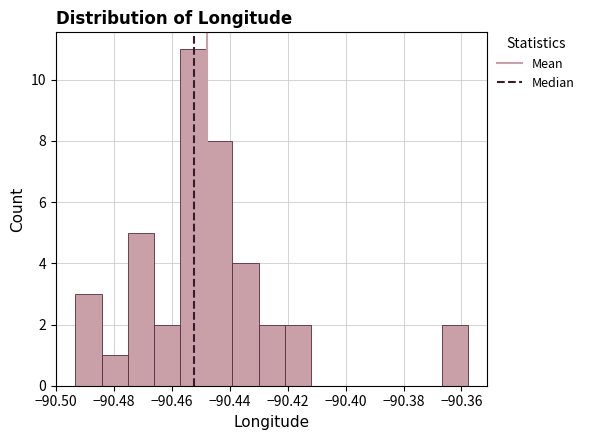

Reading left to right, list every bar in this chart as the range it spans on the x-axis followed by its height. Neither the bar edges nor the heights are printed on the chart, so give them approximately, as read against the axes.

-90.494 to -90.484: 3
-90.484 to -90.476: 1
-90.476 to -90.466: 5
-90.466 to -90.458: 2
-90.458 to -90.448: 11
-90.448 to -90.440: 8
-90.440 to -90.430: 4
-90.430 to -90.422: 2
-90.422 to -90.412: 2
-90.412 to -90.402: 0
-90.402 to -90.394: 0
-90.394 to -90.384: 0
-90.384 to -90.376: 0
-90.376 to -90.366: 0
-90.366 to -90.358: 2